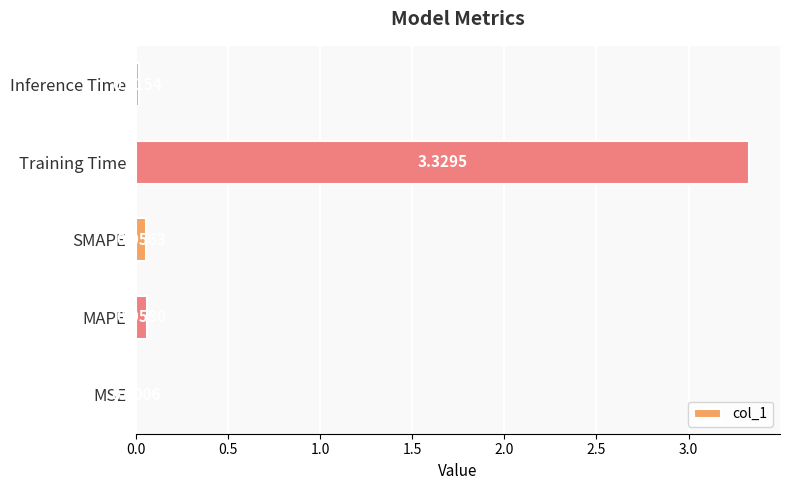

Does the chart contain stacked bars?

No